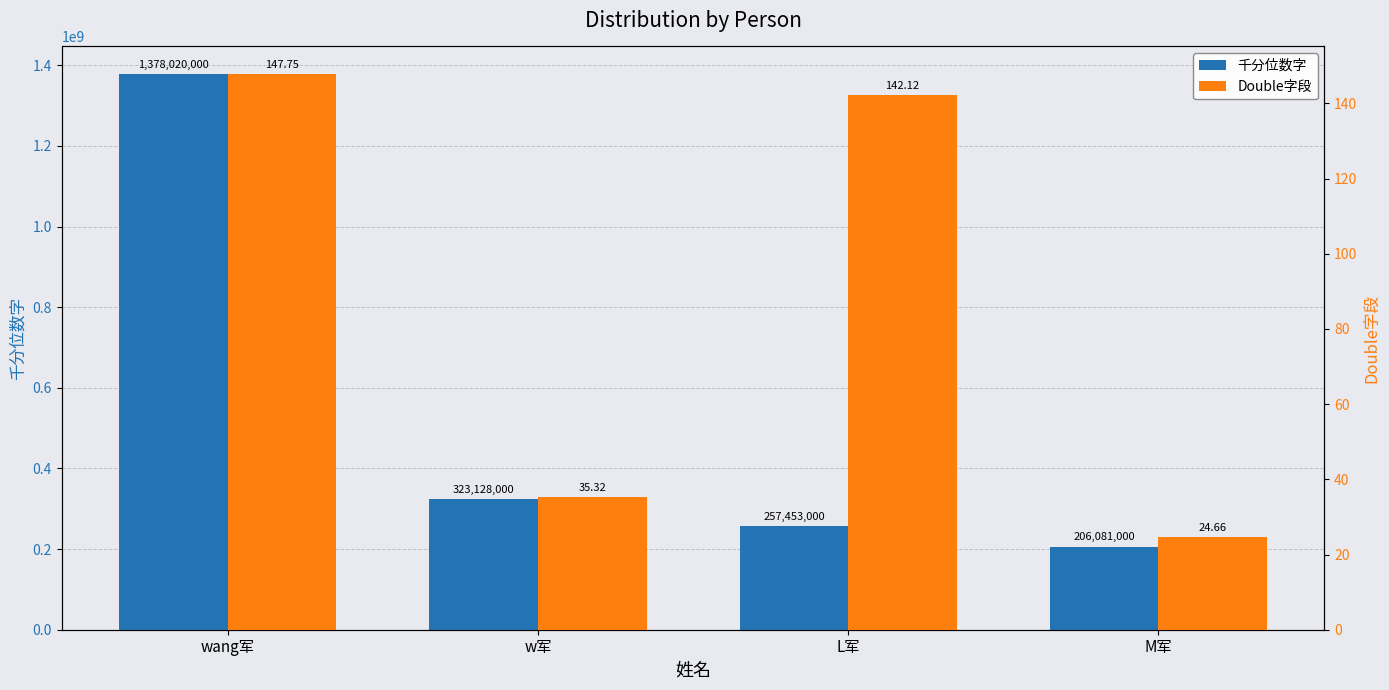

The Double字段 series shows 192.7 at L军. True or false?

False